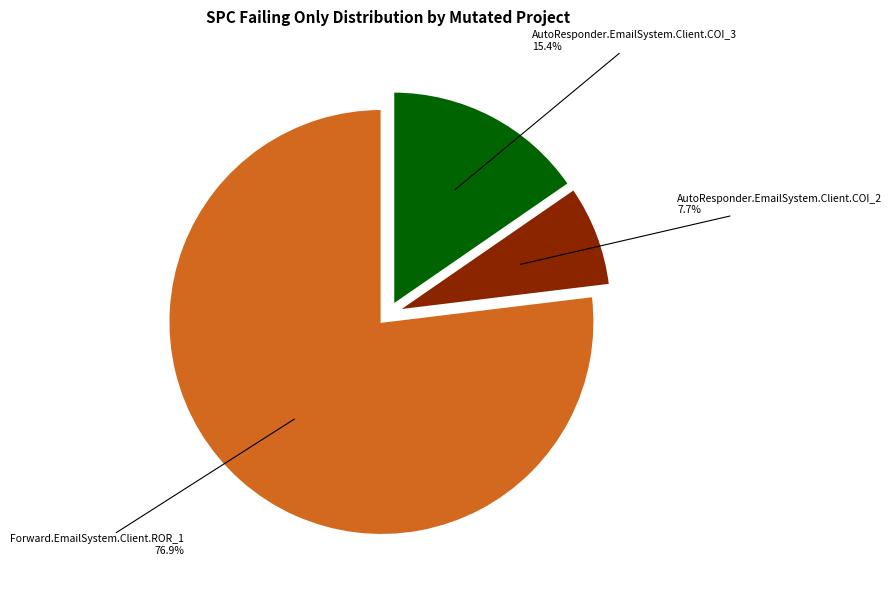

How many segments does this pie chart have?

3